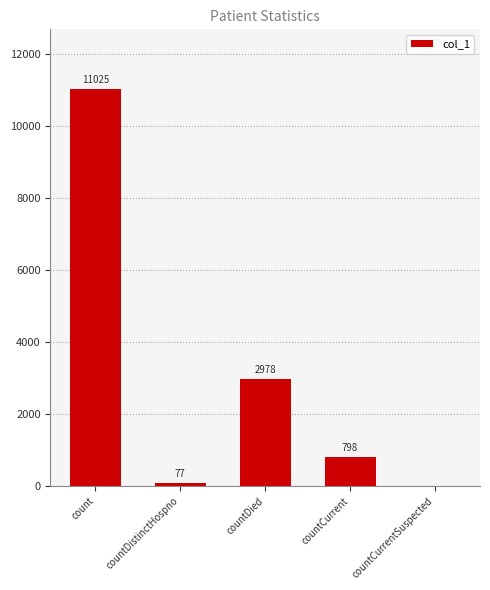

True or false: the data shows 356 at countCurrent.

False